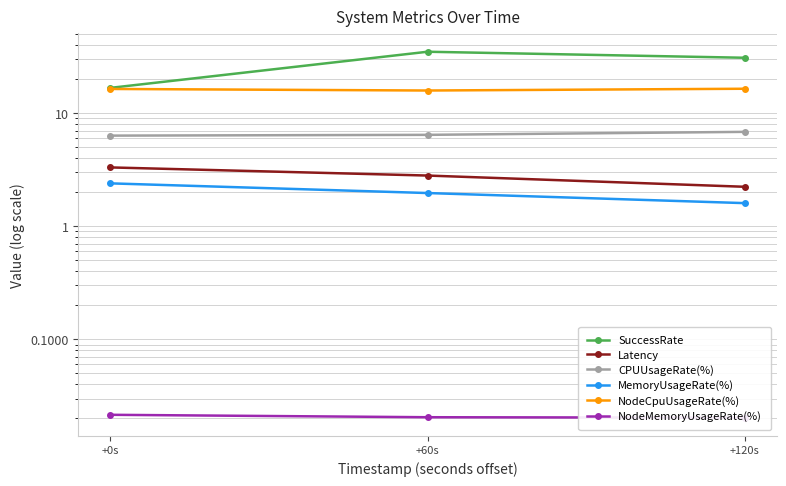

What is the spread (max minus min) of values at +60s?

34.8